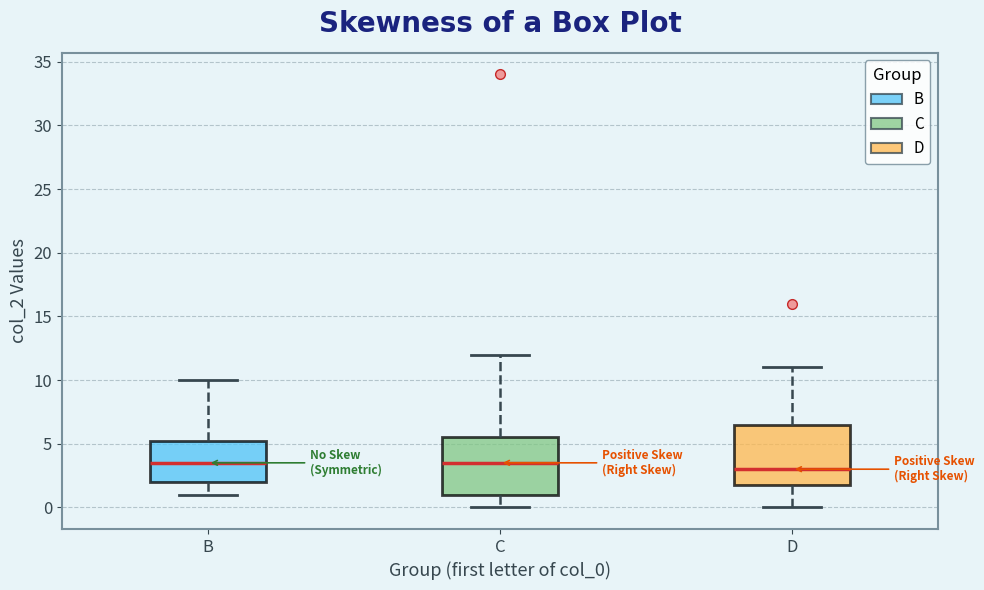

Reading left to right, transcribe this box plot: for each box, give where its median line is, the range the box spans, and where its two whiskers end, as read against the y-axis. The values are not printed on the chart, so give them approximately, as read against the axis.

B: median 3.5, box 2.0 to 5.5, whiskers 1.0 to 10.0
C: median 3.5, box 1.0 to 5.5, whiskers 0.0 to 12.0
D: median 3.0, box 2.0 to 6.5, whiskers 0.0 to 11.0